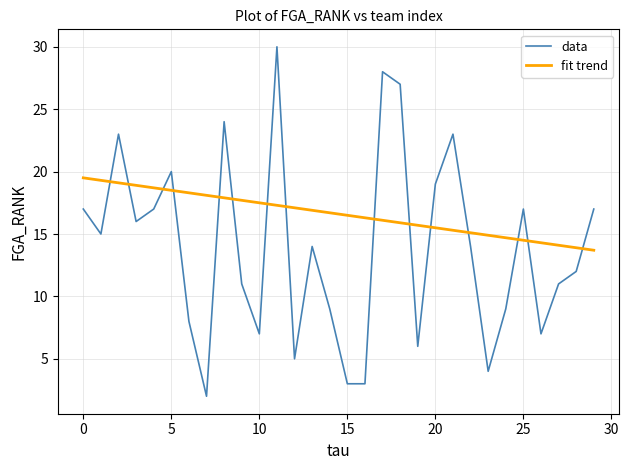

Which series has the widest spread of values?

data